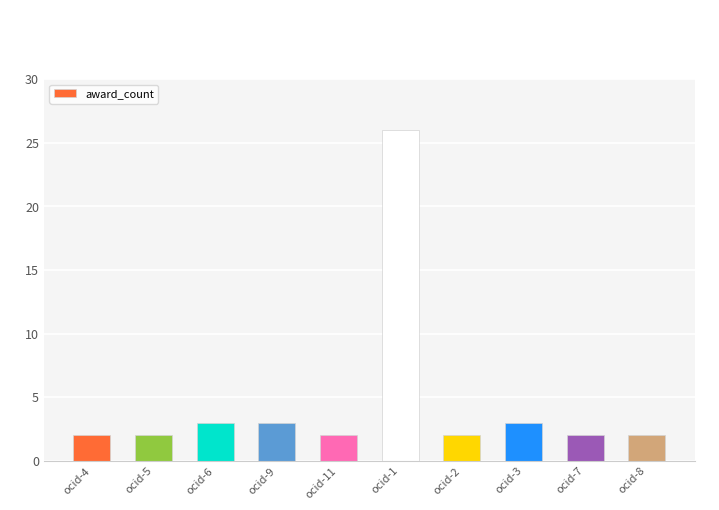

What is the label of the 1st bar from the left?

ocid-4